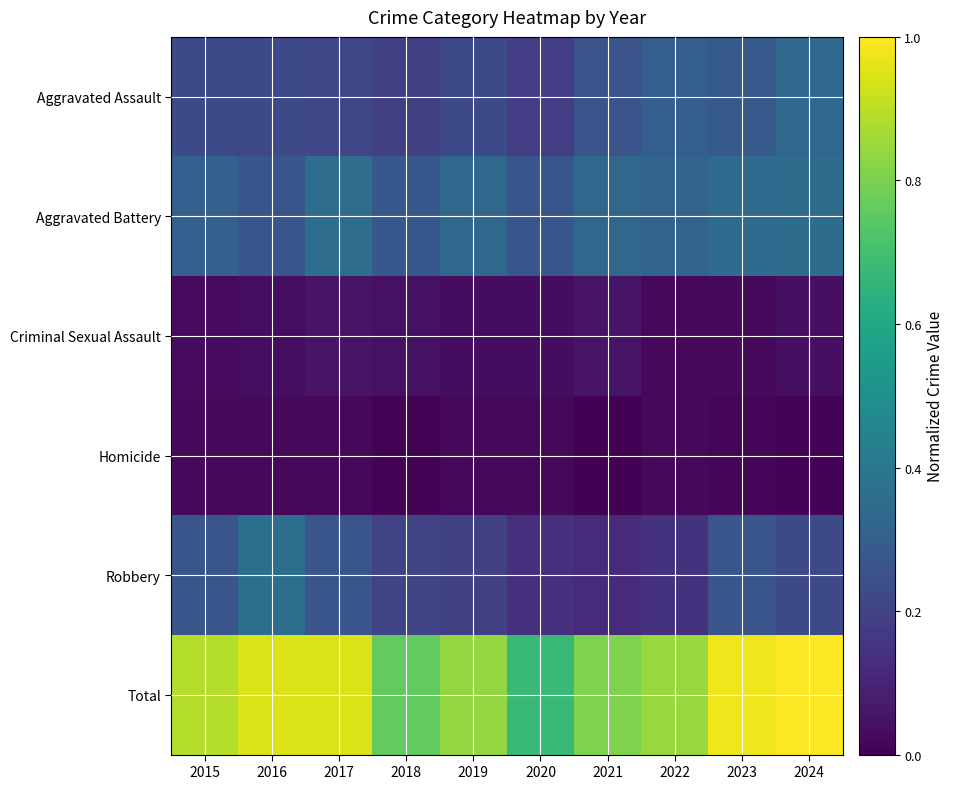

Which series changed the most between 2016 and 2018?

Total